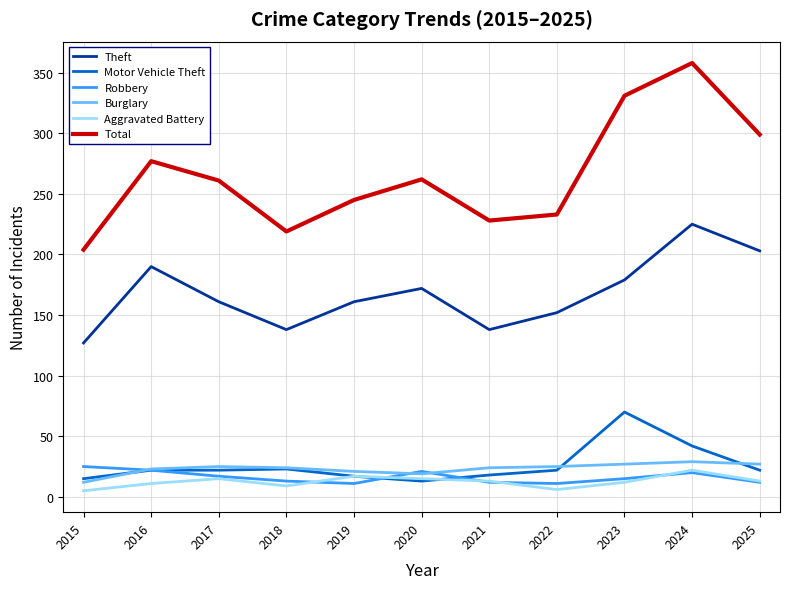

Count the number of categories in the chart.

11